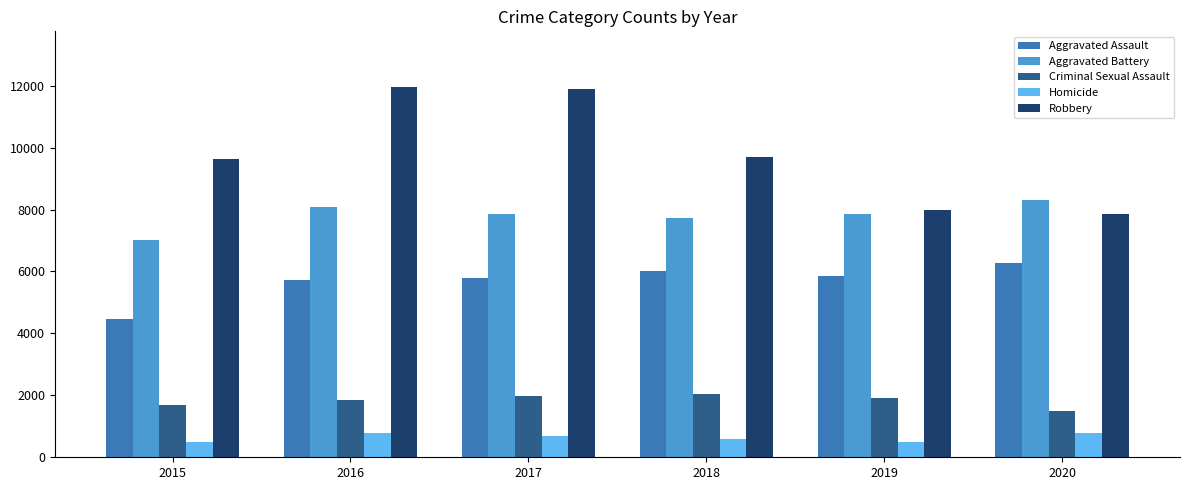

What is the difference between the Criminal Sexual Assault values at 2019 and 2020?

424